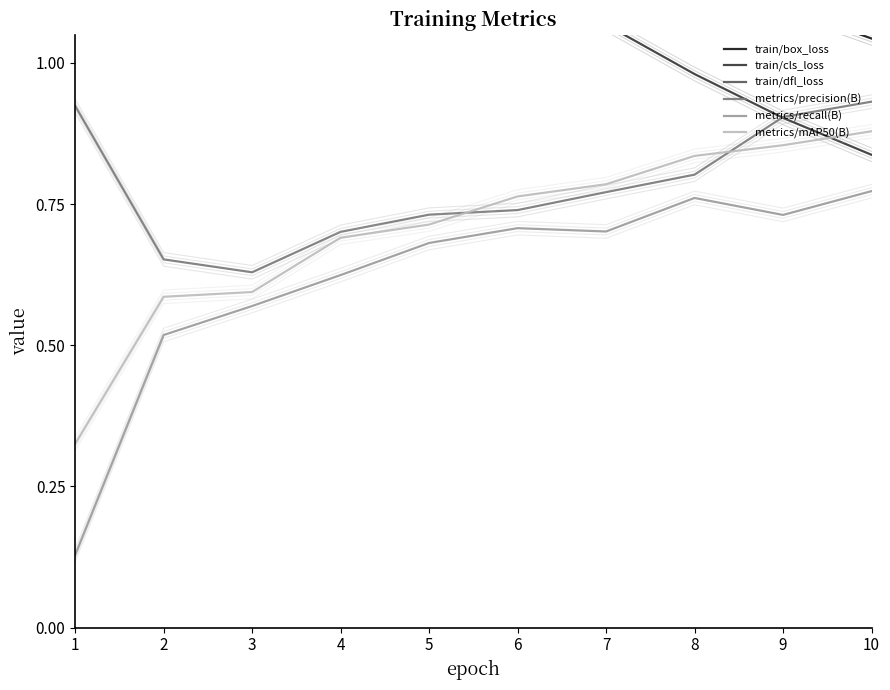

How many interior local valleys does the metrics/precision(B) series have?

1